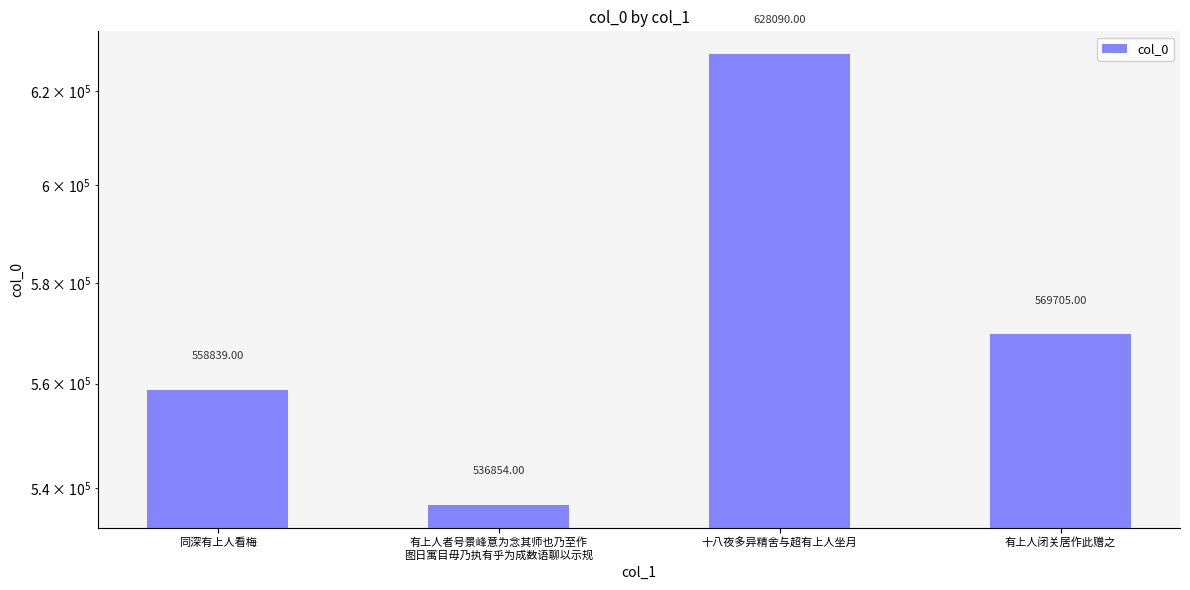

What is the minimum value shown in the chart?

536854